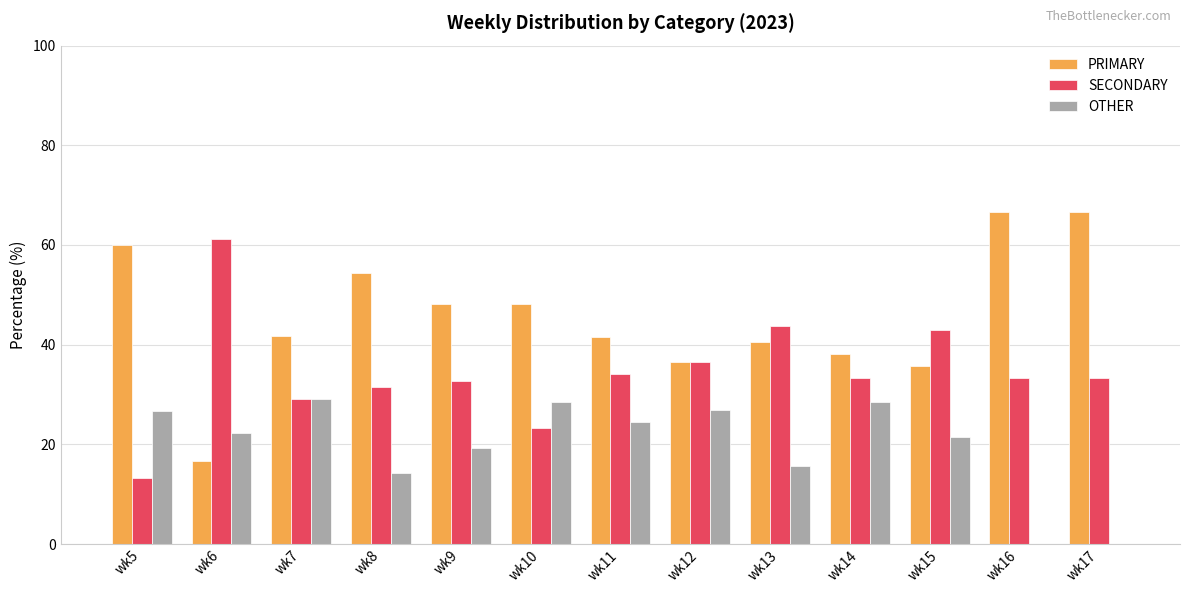

What is the average value of the SECONDARY series?

34.5